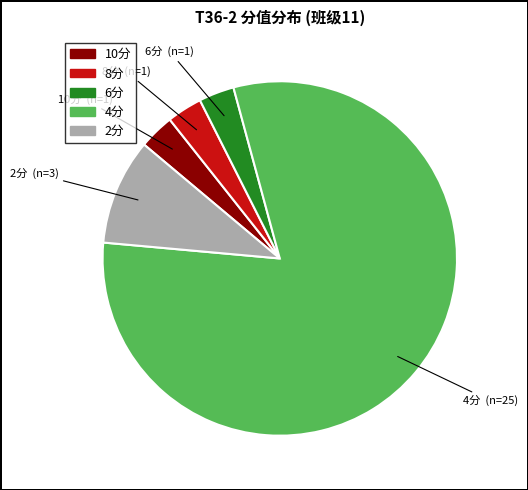

Does any single category account for the majority?

Yes